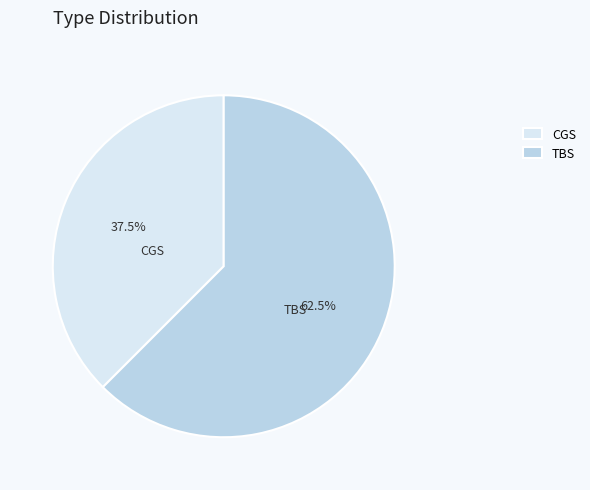

Rank the categories by value from highest to lowest.

TBS, CGS